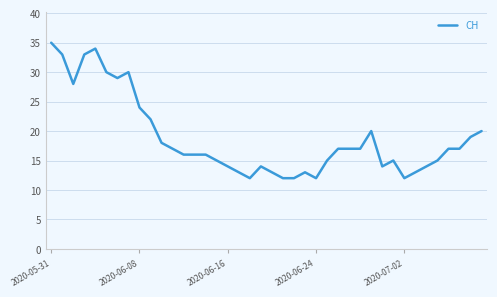

What is the maximum value shown in the chart?

35